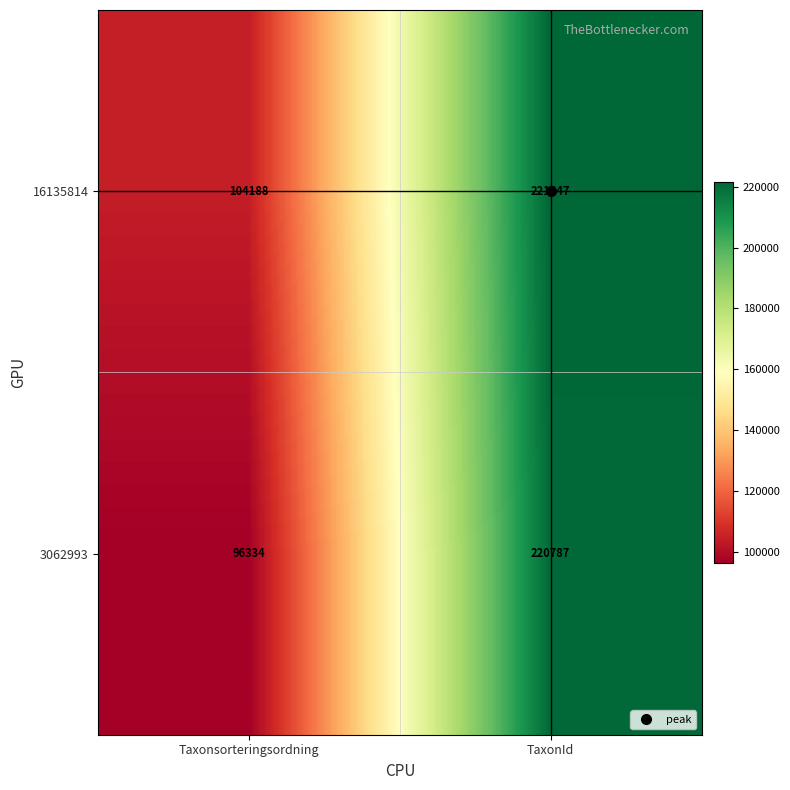

What is the sum of the 3062993 values at TaxonId and Taxonsorteringsordning?

317121